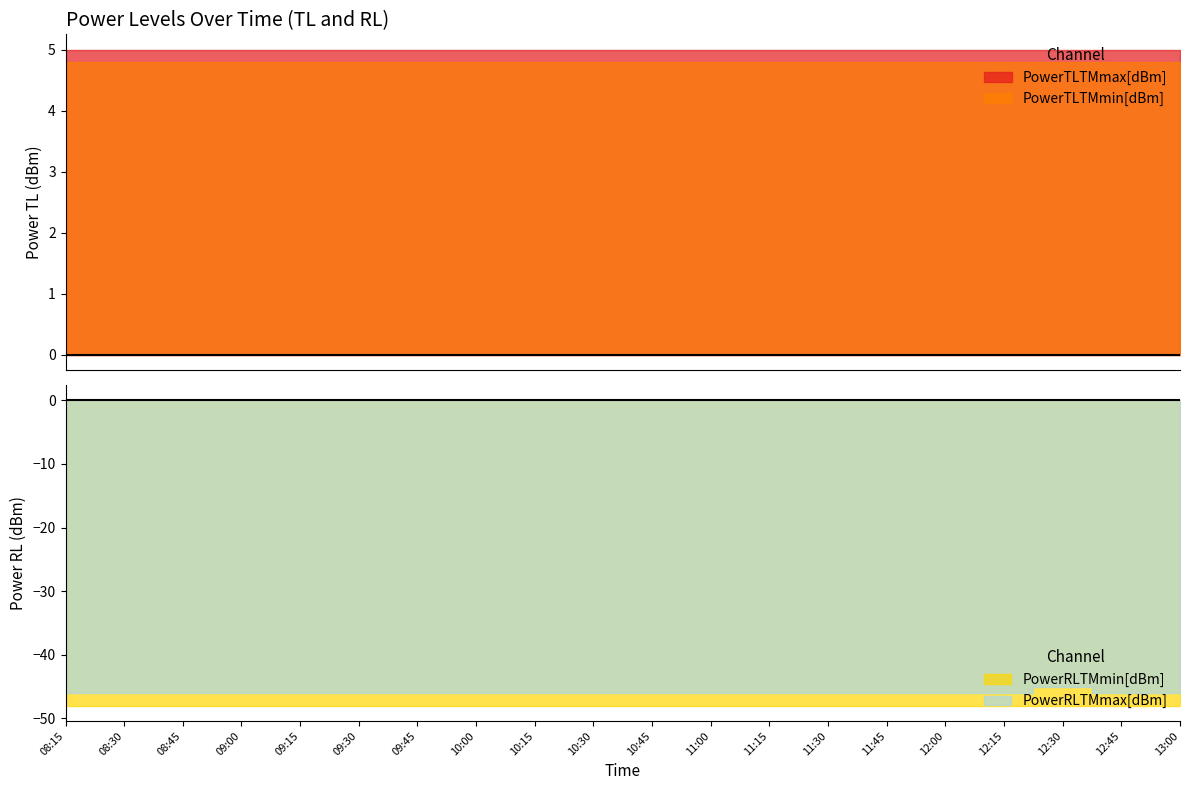

Does the chart display data point markers on the line(s)?

No